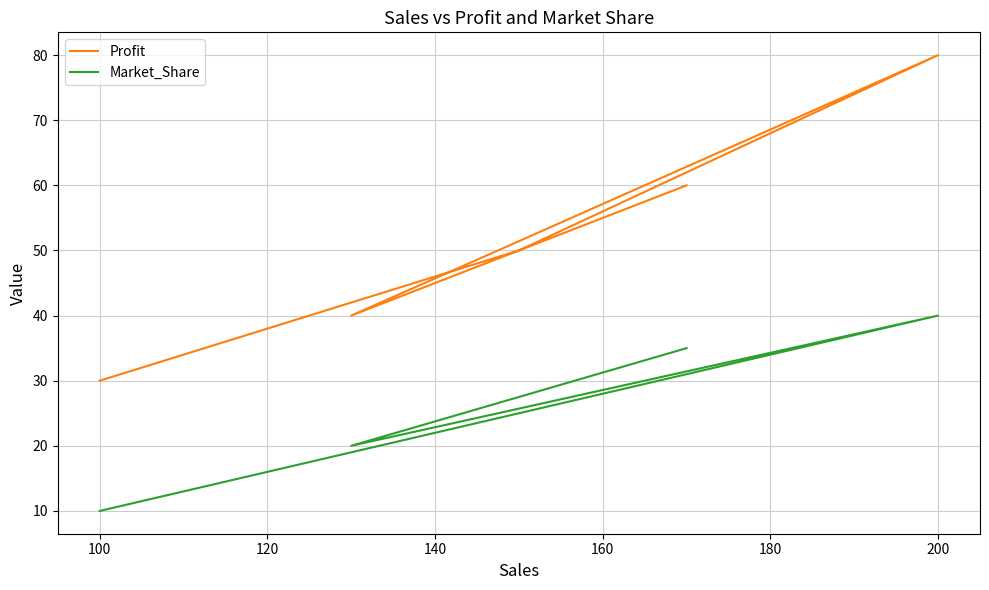

In Profit, how many points are higher than both neighbors (excluding endpoints)?

1